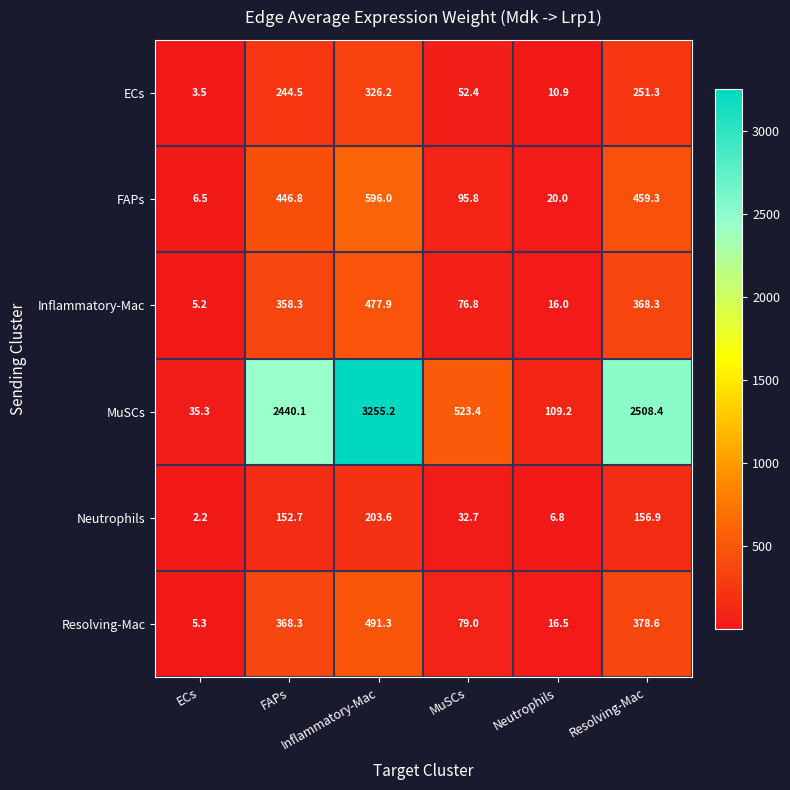

What is the greatest value displayed?

3255.2